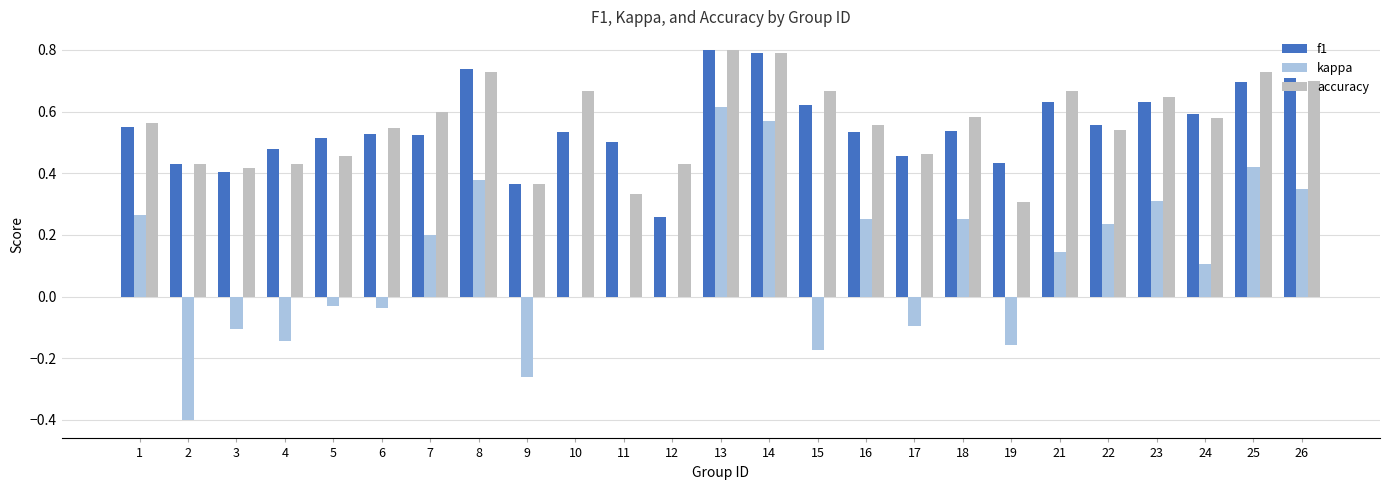

Is it true that accuracy equals 0.5 at 19?

False